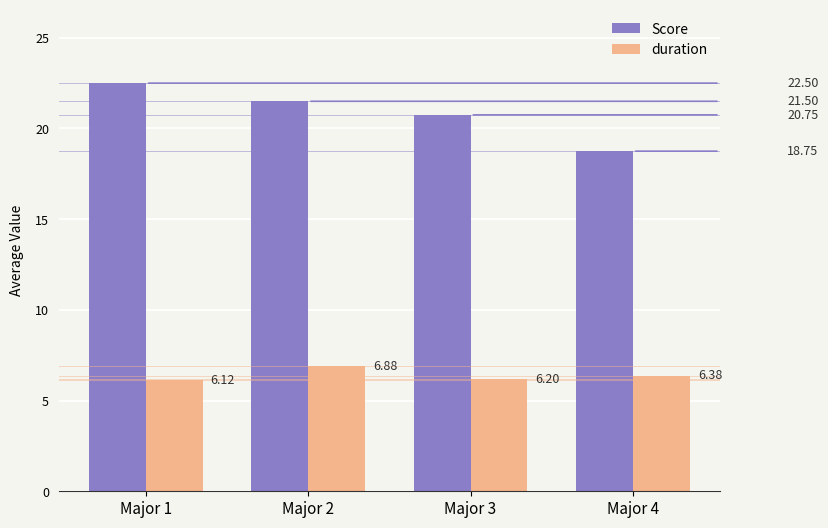

The duration series shows 6.4 at Major 4. True or false?

True